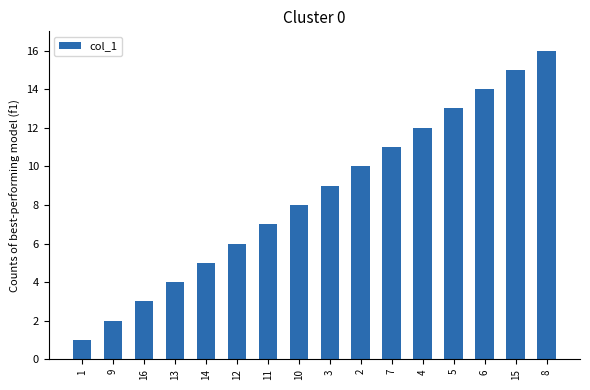

What is the sum of the values at 7 and 13?

15